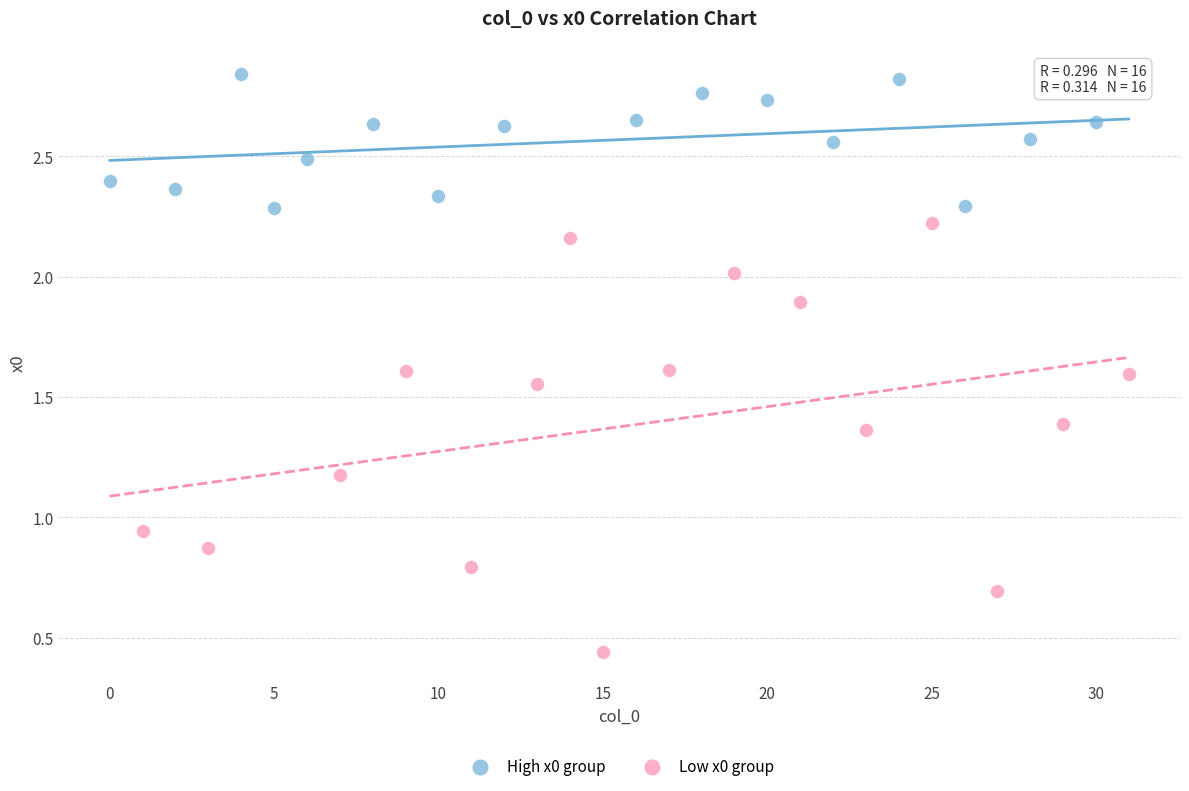

Which series has the widest spread of Y values?

Low x0 group